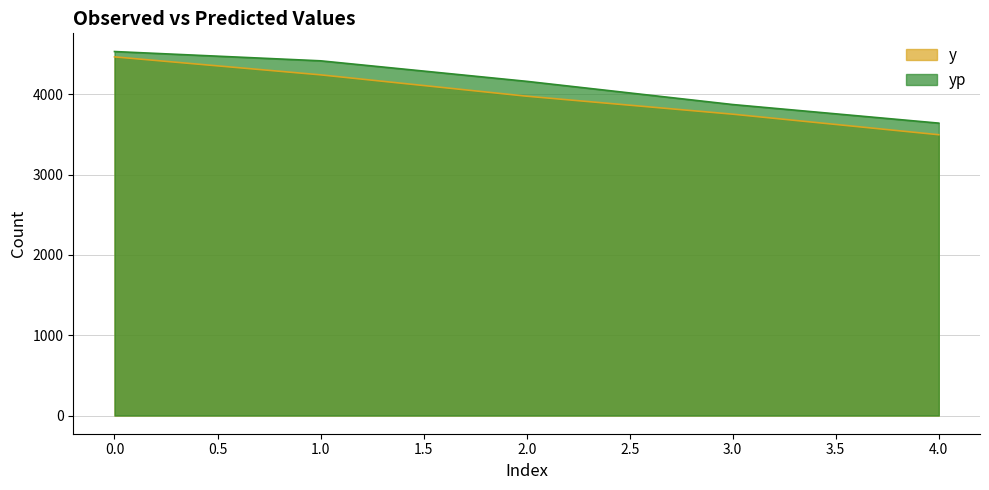

What are all the series names shown in the legend?

y, yp